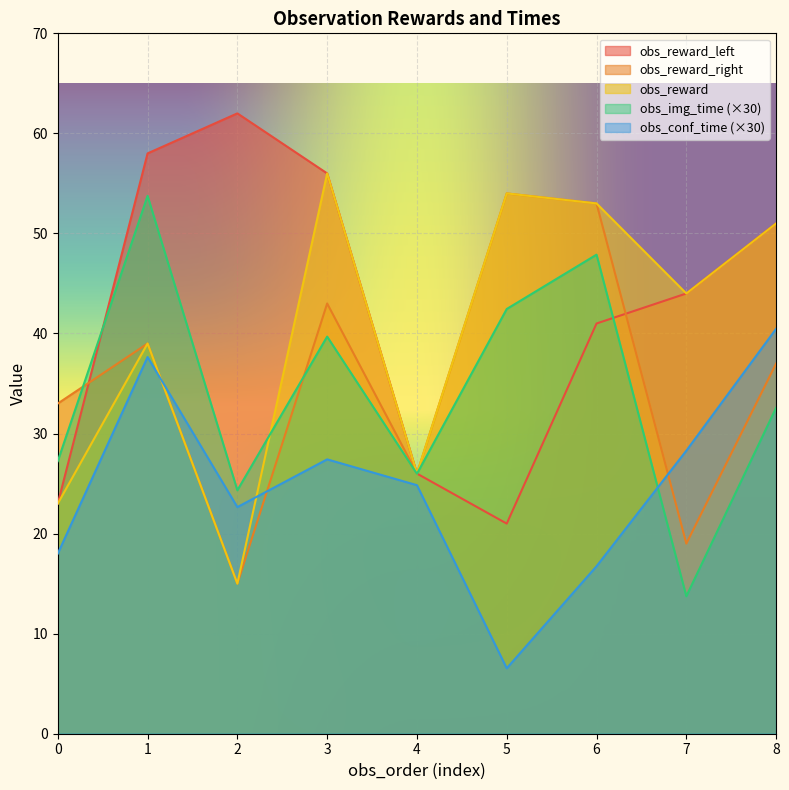

Count the obs_reward_right values in the range 26 to 43.

5